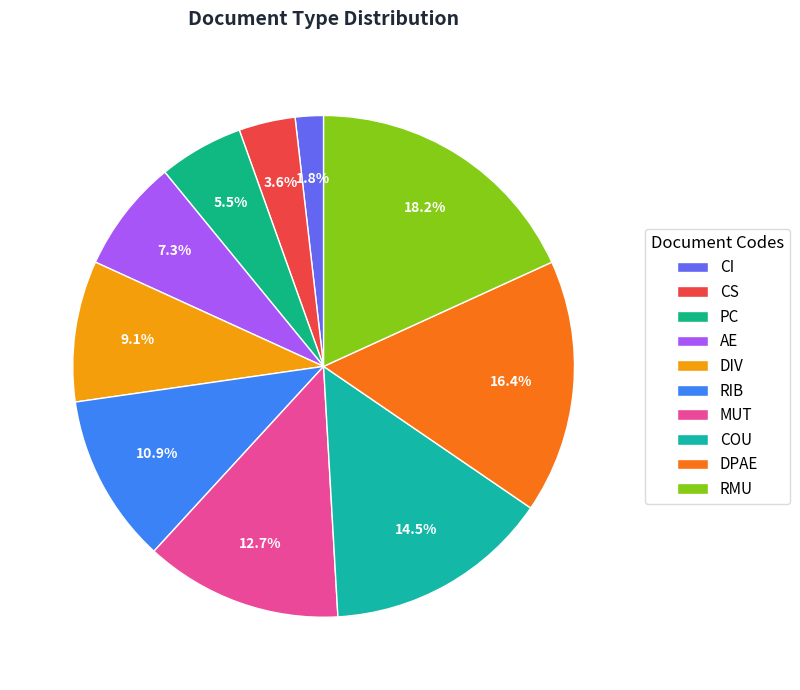

Rank the categories by value from highest to lowest.

RMU, DPAE, COU, MUT, RIB, DIV, AE, PC, CS, CI